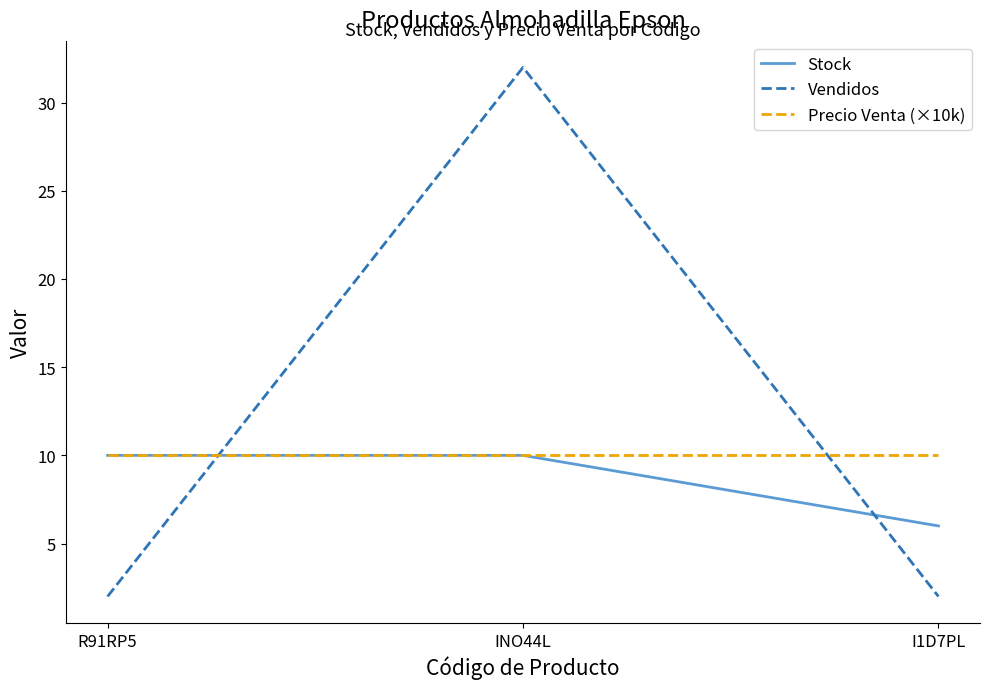

What is the sum of the Stock values at R91RP5 and INO44L?

20